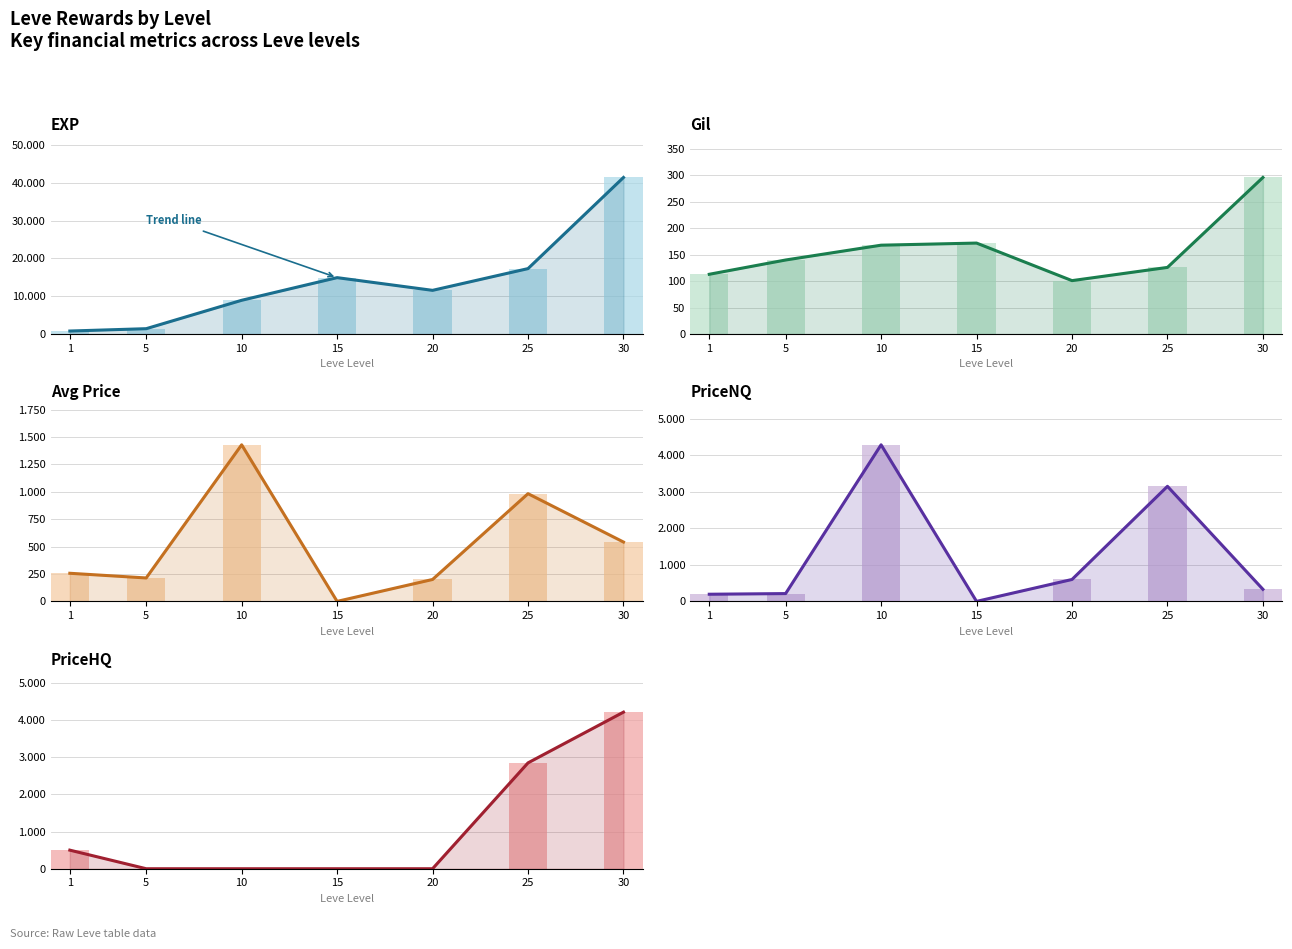

Which series has the widest spread of values?

Leve EXP